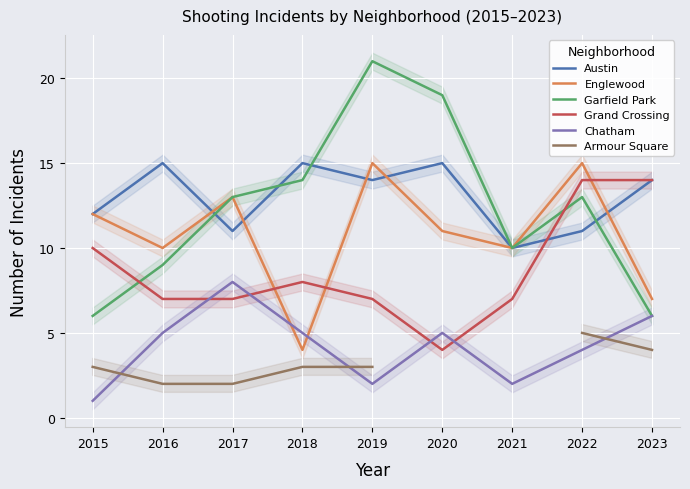

Which series has the largest total across all categories?

Austin